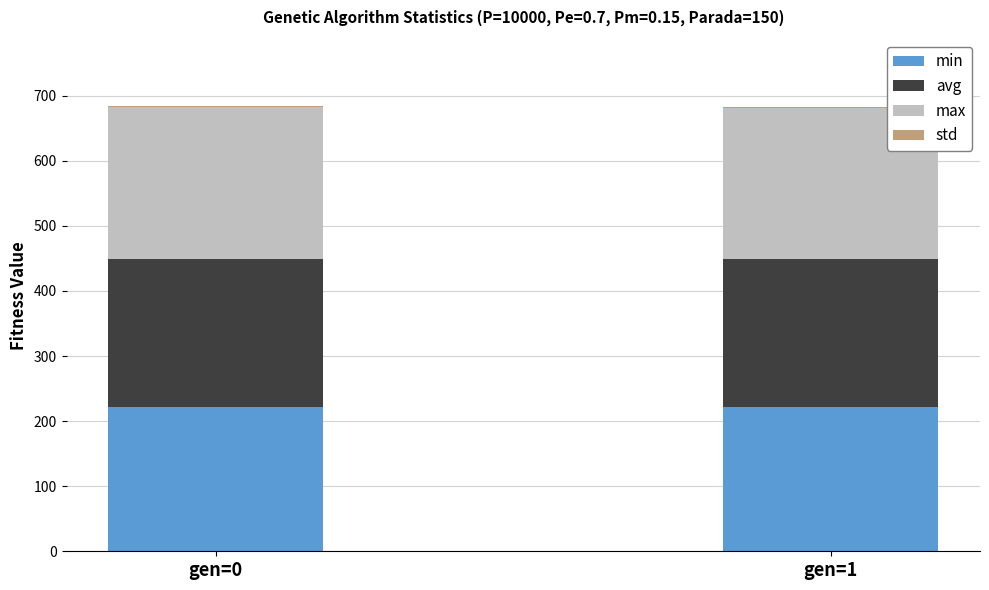

What is the difference between the min values at gen=1 and gen=0?

0.2